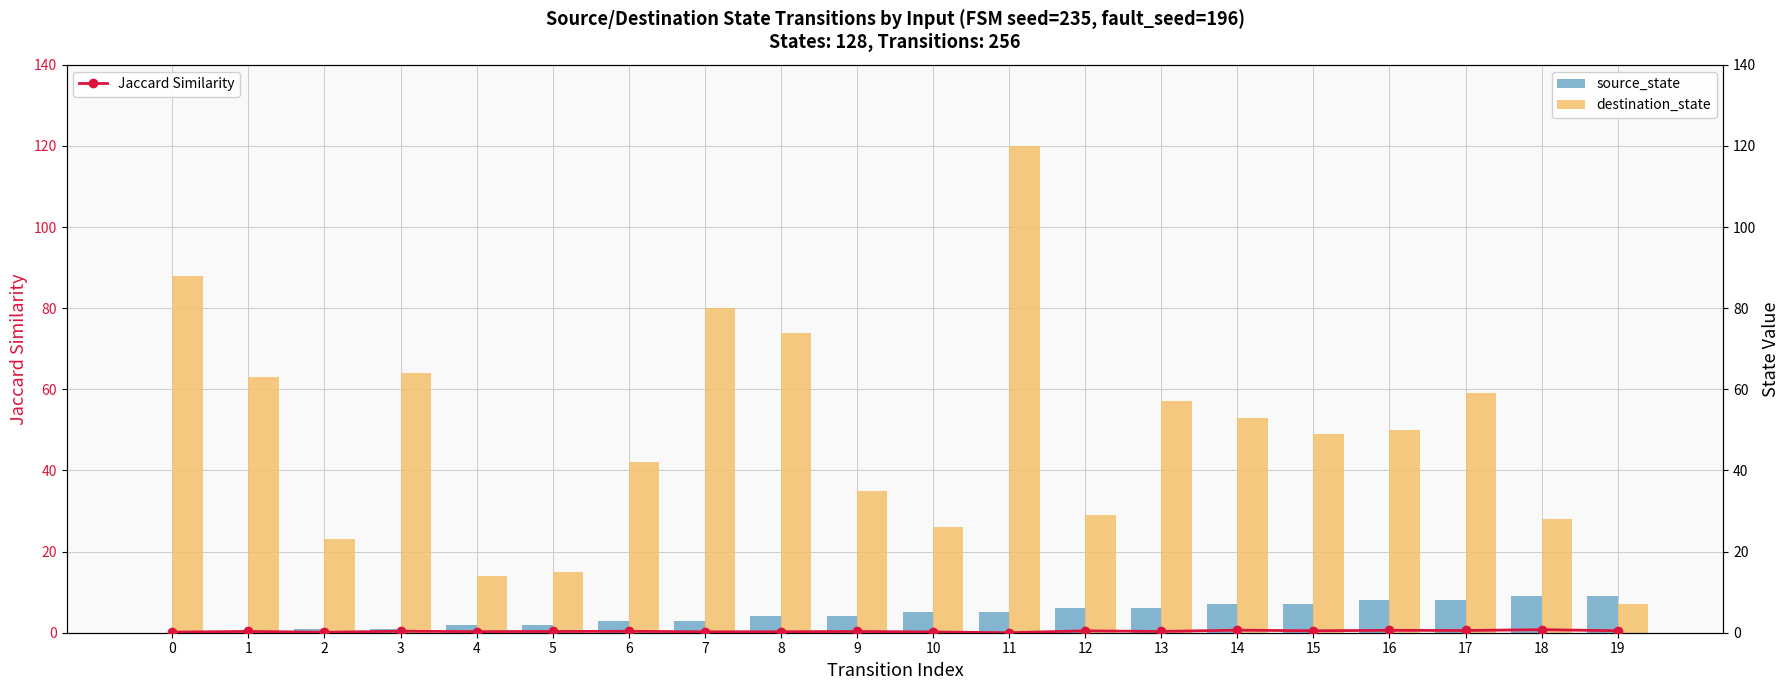

Is it true that destination_state equals 80.0 at 7?

True